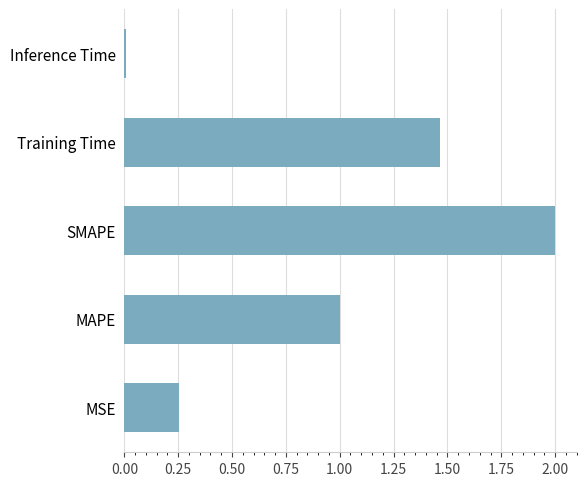

Which label corresponds to the smallest value in the chart?

Inference Time